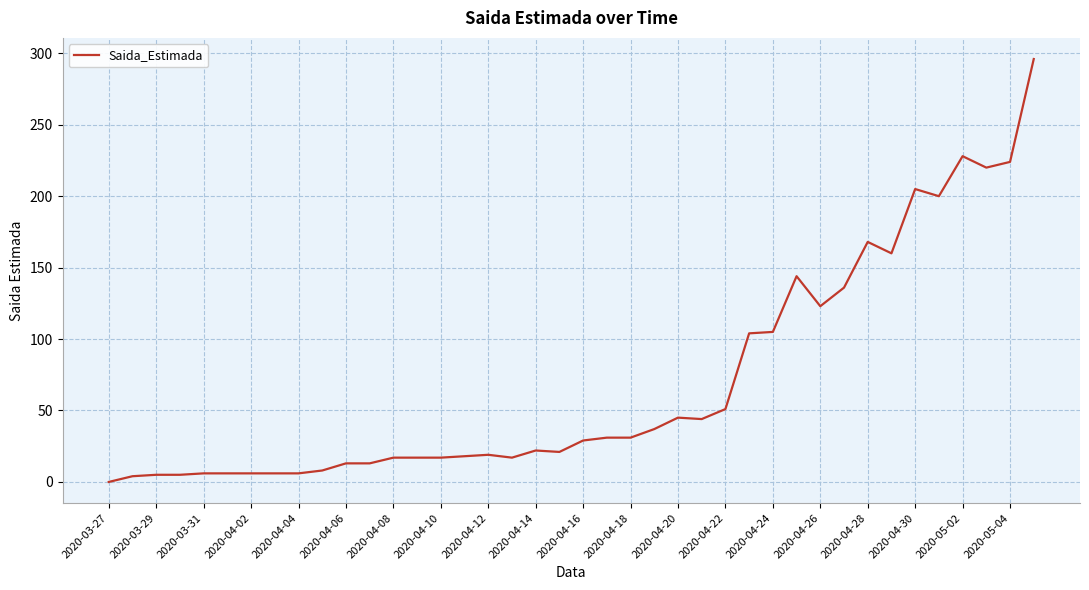

What is the difference between the maximum and minimum values?

296